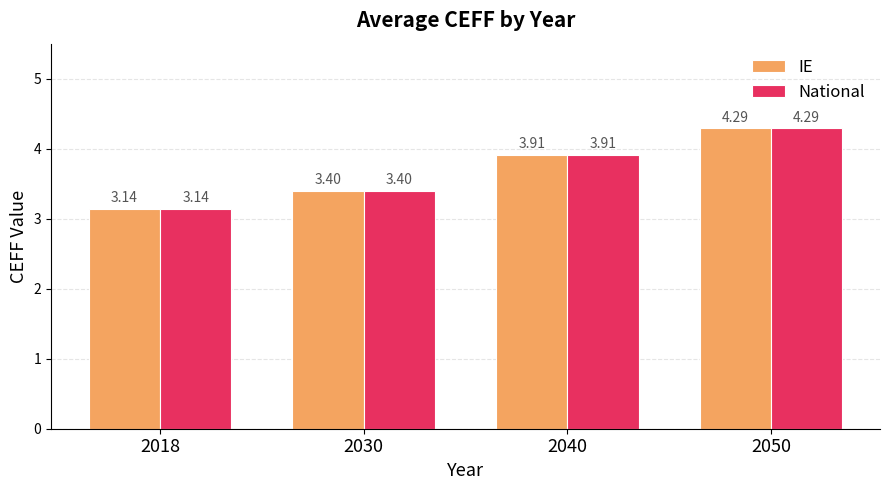

Is the value of IE at 2030 greater than the value of National at 2018?

Yes